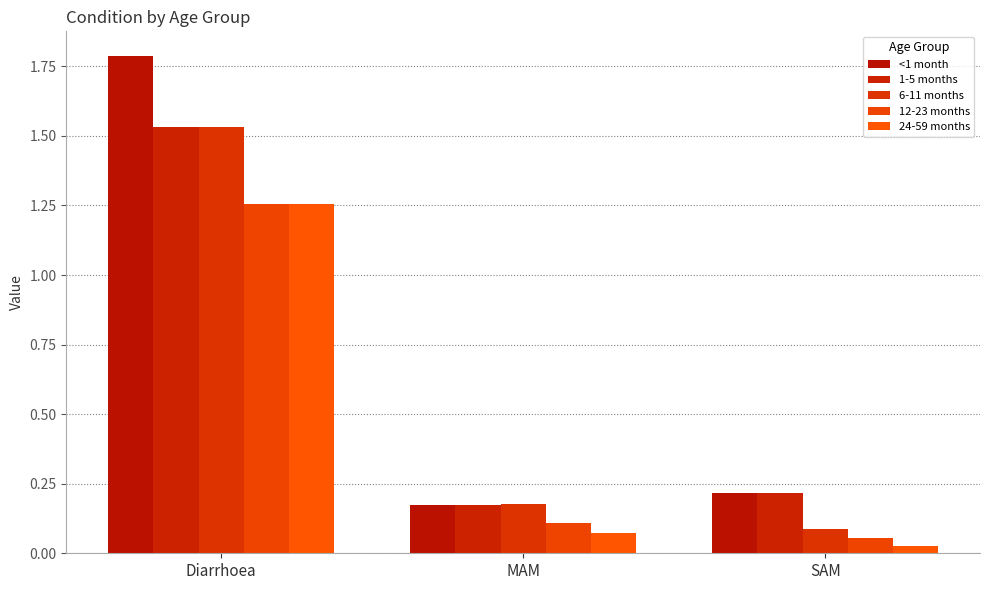

What value does the <1 month series have at Diarrhoea?

1.8